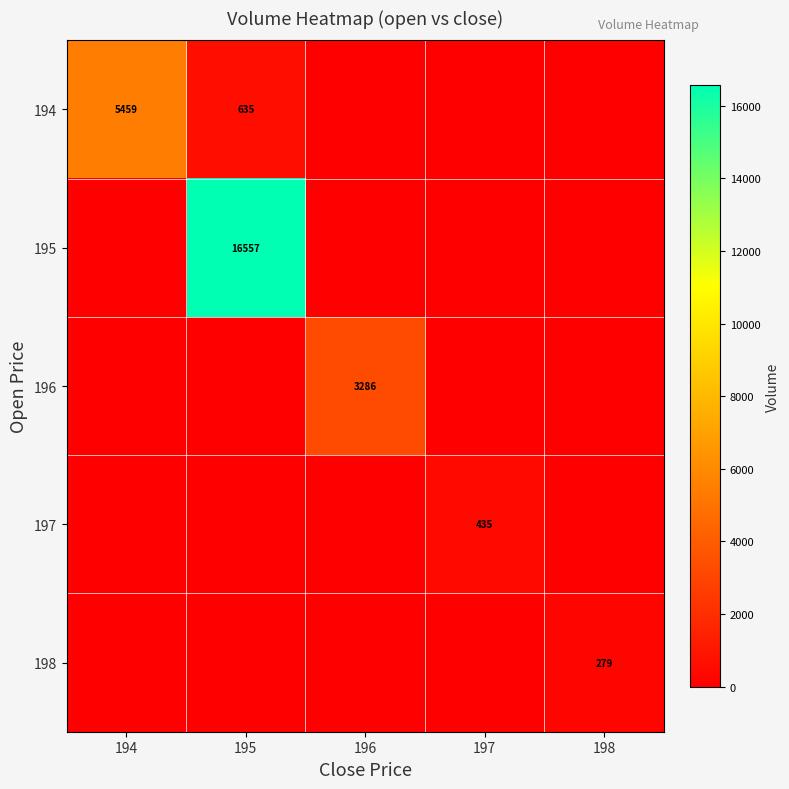

Is it true that 198 equals 129 at 198?

False